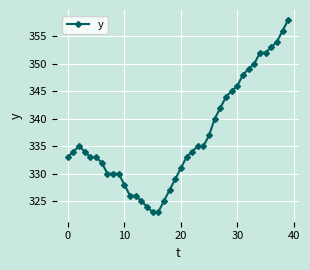

Reading right to left, extract all data points from this chart.

358	356	354	353	352	352	350	349	348	346	345	344	342	340	337	335	335	334	333	331	329	327	325	323	323	324	325	326	326	328	330	330	330	332	333	333	334	335	334	333